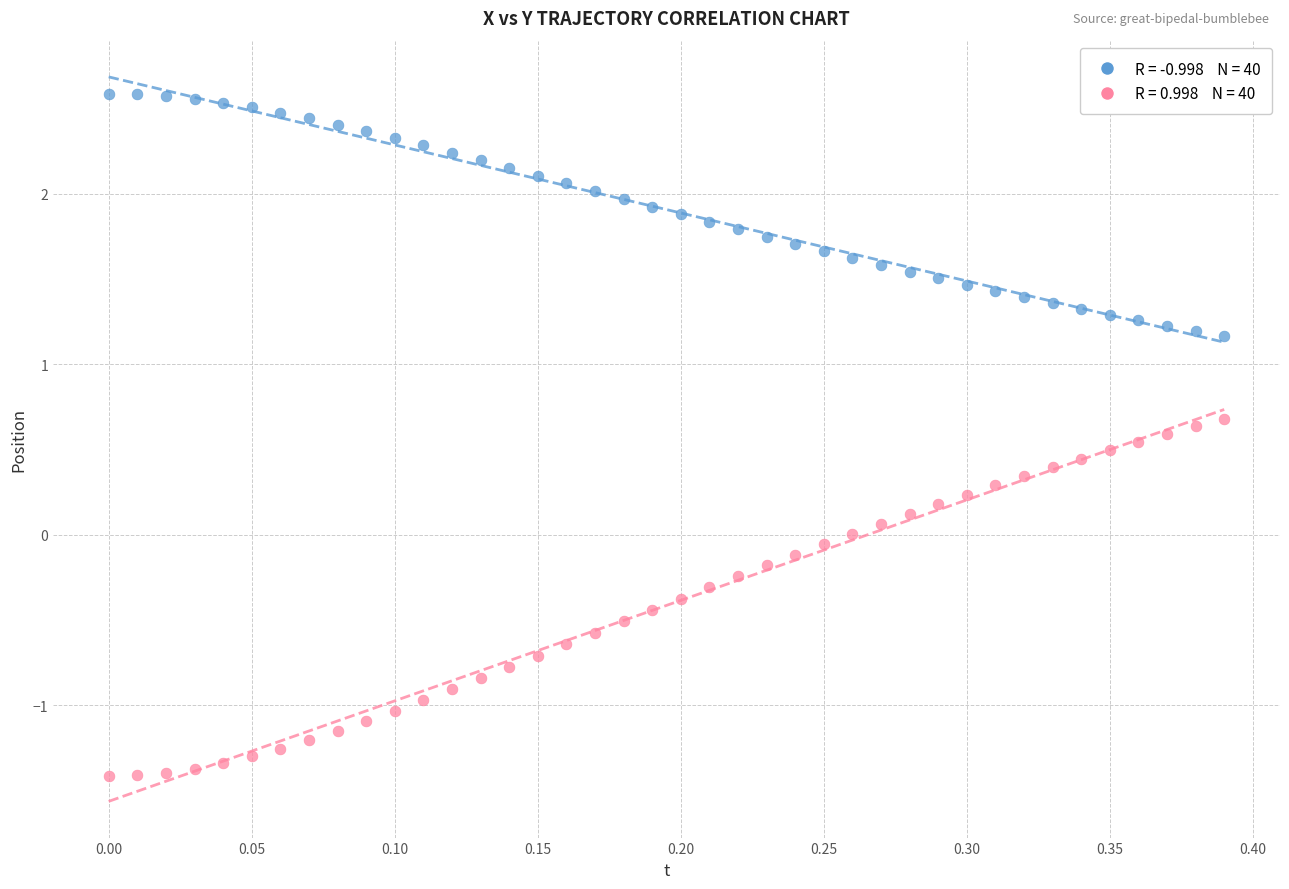

Across all data points, what is the range of Y values (max minus min)?

4.0